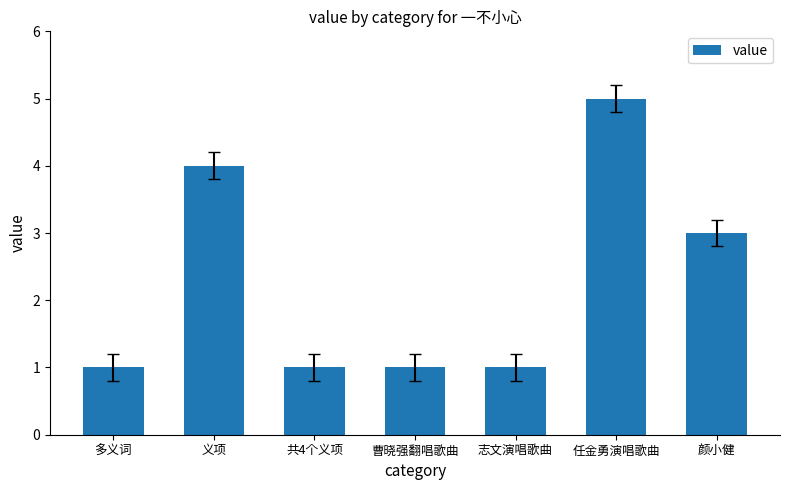

Is it true that the value at 颜小健 is 3?

True